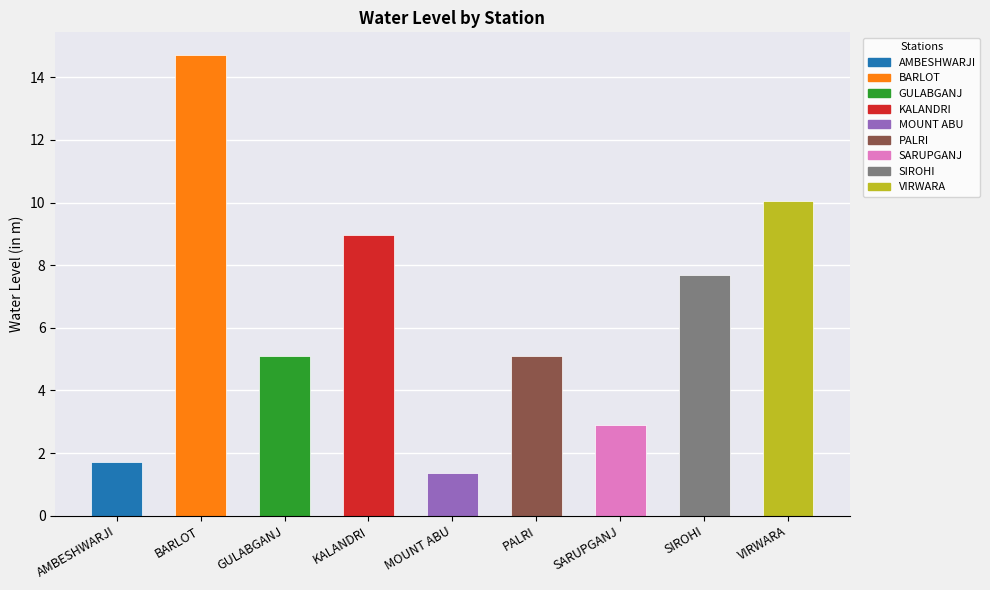

How many values are below 5?

3